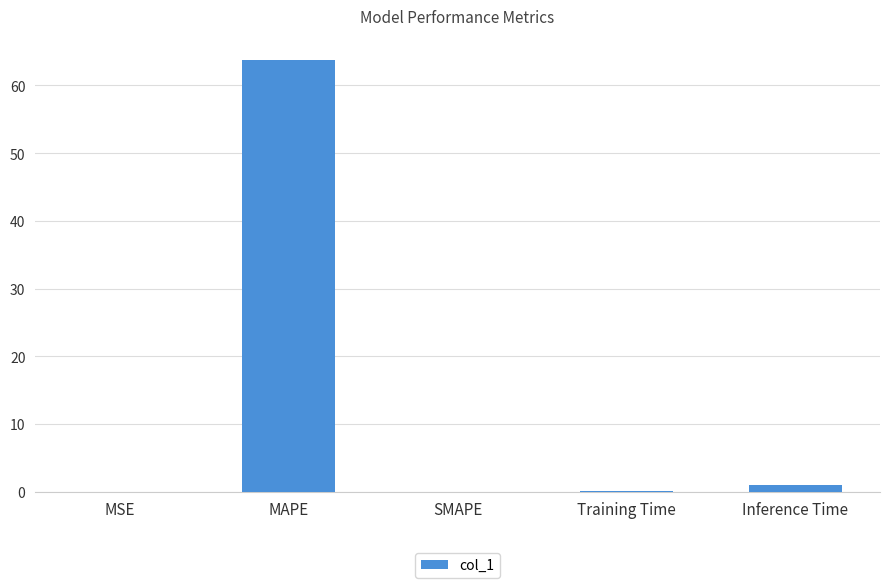

At which category does the chart reach its peak across all series?

MAPE